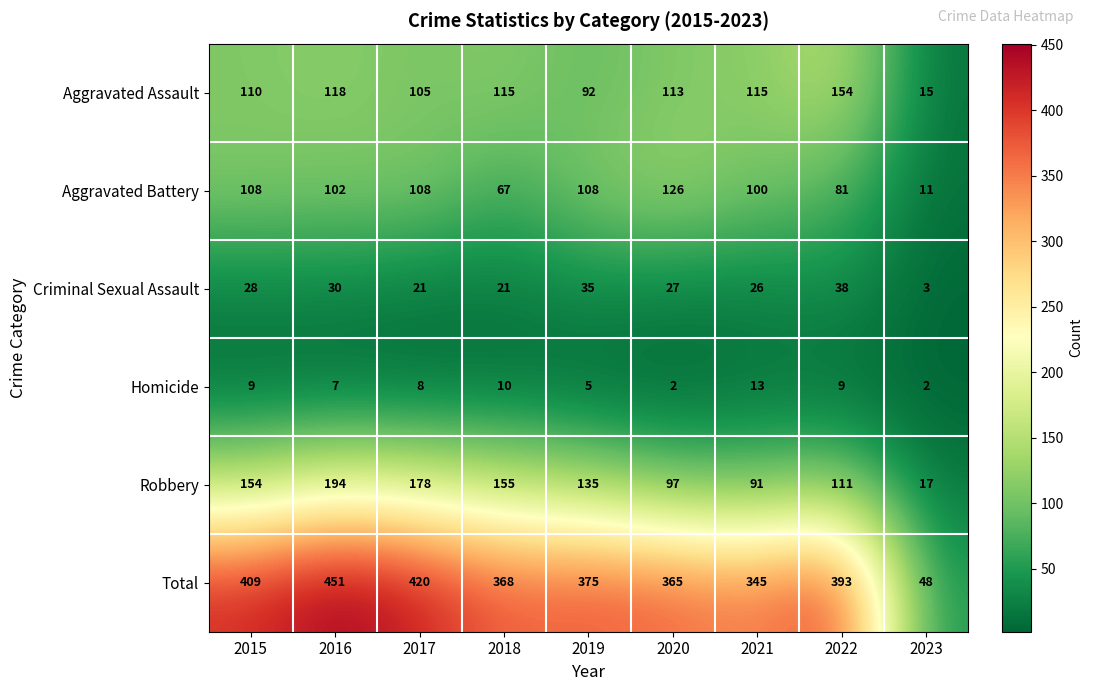

How many series are shown in this chart?

6